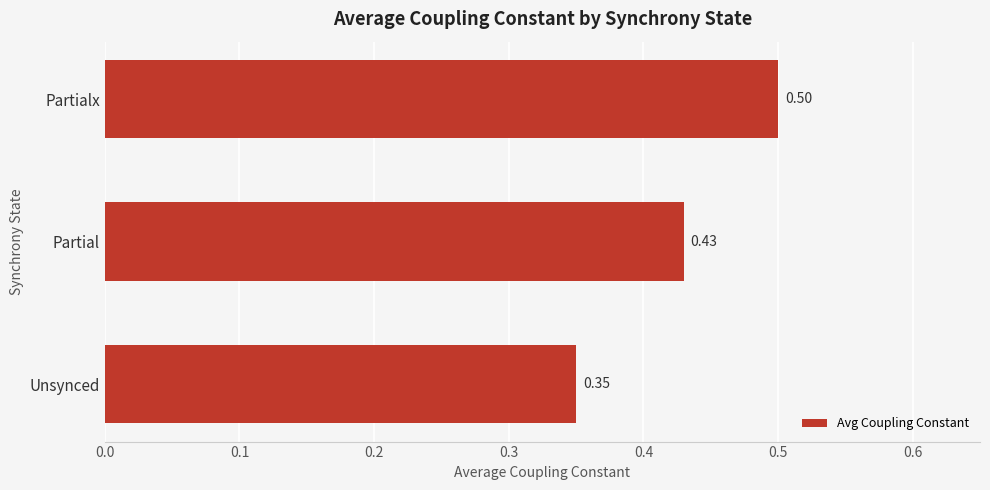

Between Unsynced and Partialx, which is larger?

Partialx